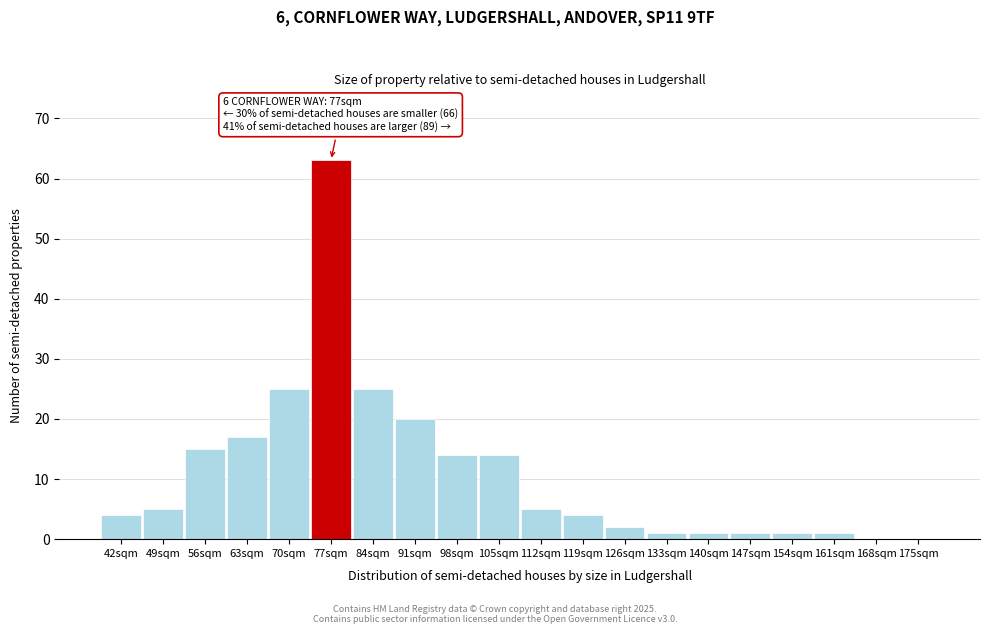

Reading left to right, what are all the values shown in this chart?

42sqm=4	49sqm=5	56sqm=15	63sqm=17	70sqm=25	77sqm=63	84sqm=25	91sqm=20	98sqm=14	105sqm=14	112sqm=5	119sqm=4	126sqm=2	133sqm=1	140sqm=1	147sqm=1	154sqm=1	161sqm=1	168sqm=0	175sqm=0